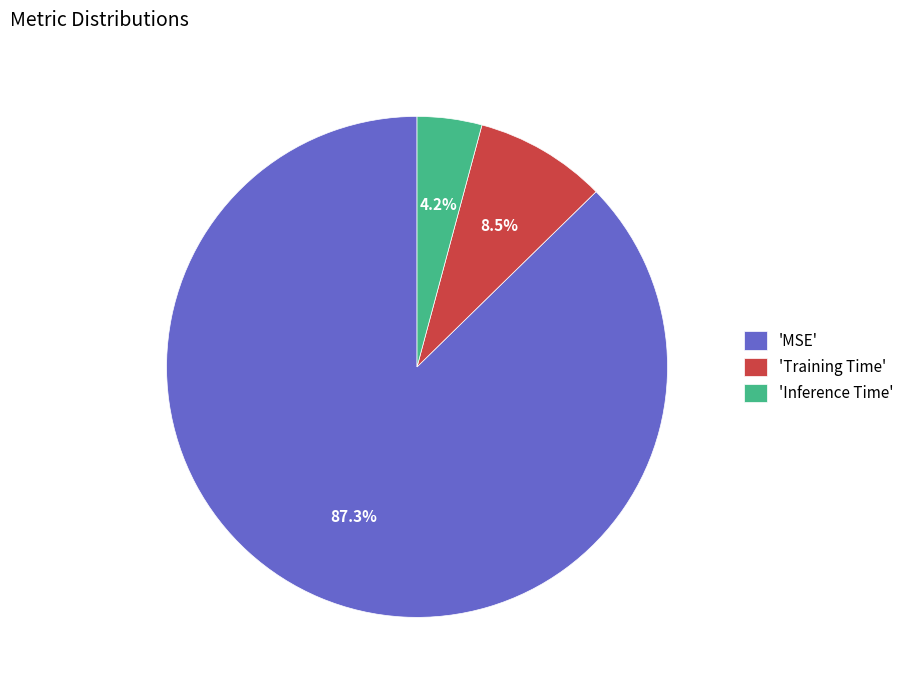

Rank the categories by value from highest to lowest.

'MSE', 'Training Time', 'Inference Time'